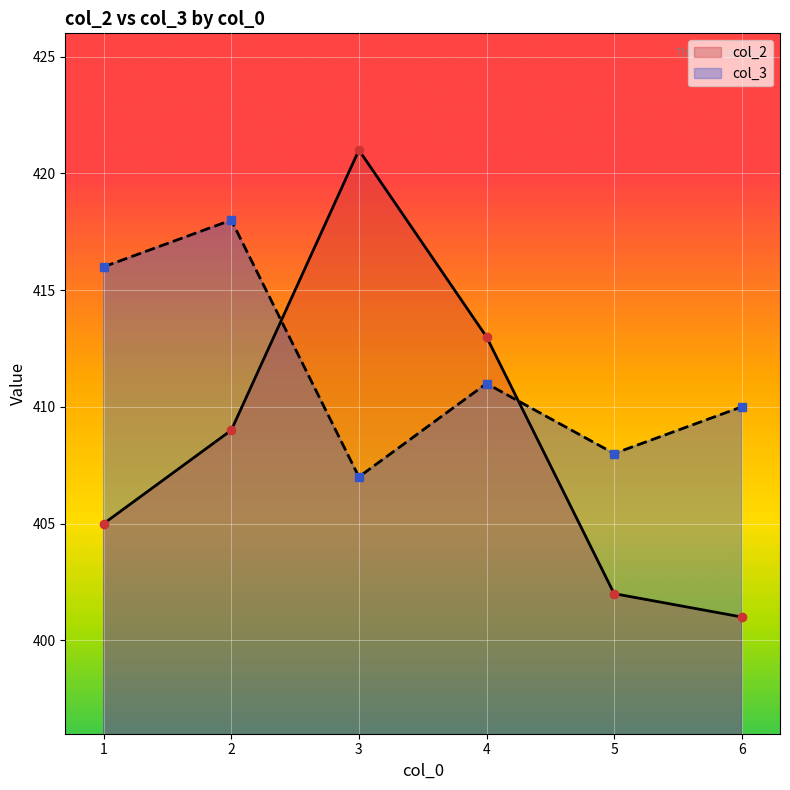

What is the sum of all col_2 values?

2451